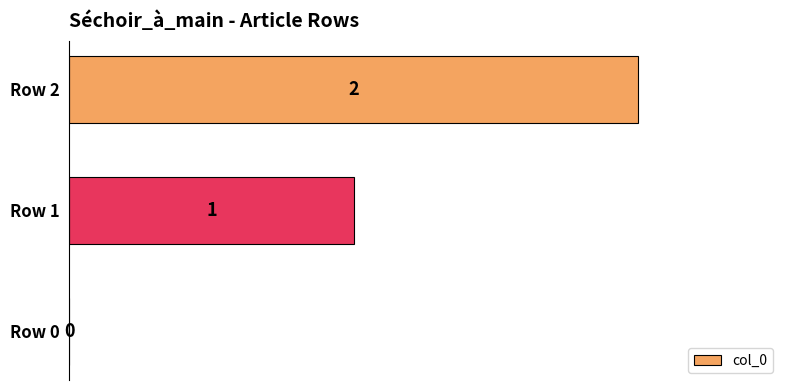

Are the bars horizontal?

Yes